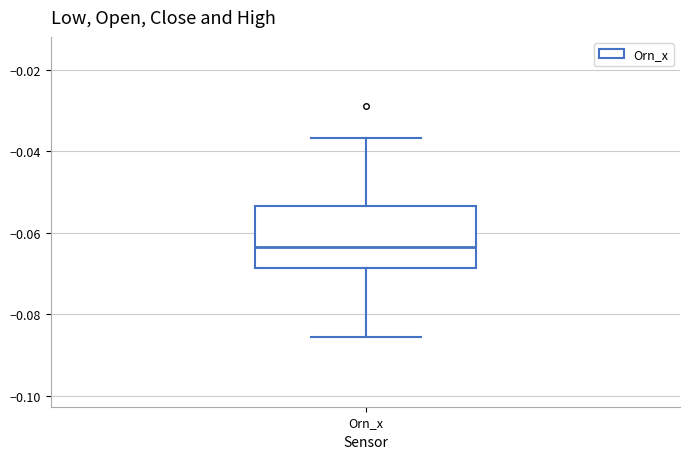

Transcribe this box plot: give where the median line is, the range the box spans, and where the two whiskers end, as read against the y-axis. The values are not printed on the chart, so give them approximately, as read against the axis.

median -0.064, box -0.068 to -0.054, whiskers -0.086 to -0.036